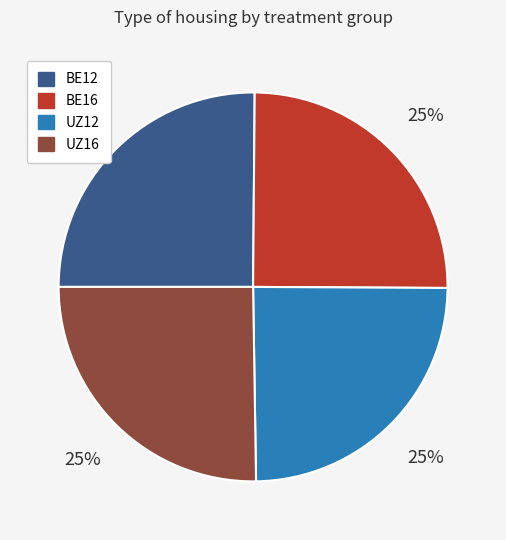

To the nearest percent, what portion does BE16 represent?

25%